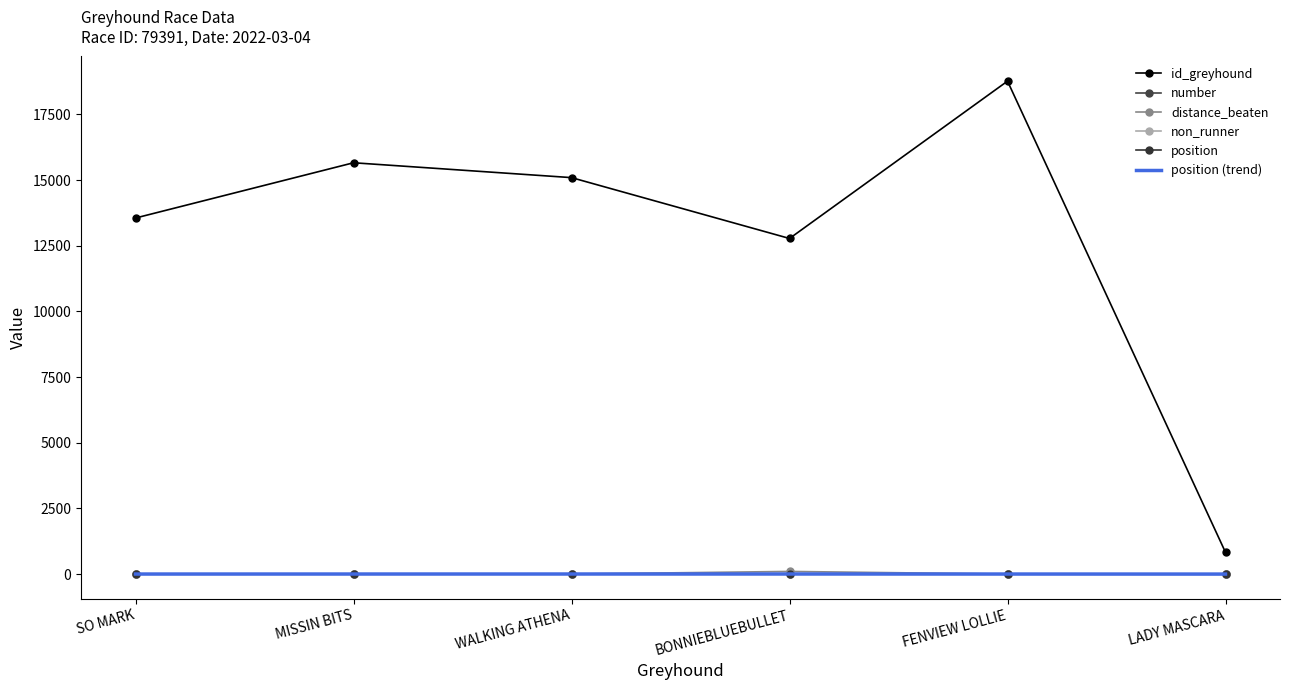

Reading right to left, what are all the values shown in this chart?

id_greyhound: LADY MASCARA=826.0	FENVIEW LOLLIE=18769.0	BONNIEBLUEBULLET=12778.0	WALKING ATHENA=15095.0	MISSIN BITS=15661.0	SO MARK=13557.0
number: LADY MASCARA=6.0	FENVIEW LOLLIE=2.0	BONNIEBLUEBULLET=3.0	WALKING ATHENA=5.0	MISSIN BITS=1.0	SO MARK=4.0
distance_beaten: LADY MASCARA=0.0	FENVIEW LOLLIE=0.0	BONNIEBLUEBULLET=99.9	WALKING ATHENA=0.3	MISSIN BITS=0.1	SO MARK=0.0
position: LADY MASCARA=0.0	FENVIEW LOLLIE=0.0	BONNIEBLUEBULLET=4.0	WALKING ATHENA=3.0	MISSIN BITS=2.0	SO MARK=1.0